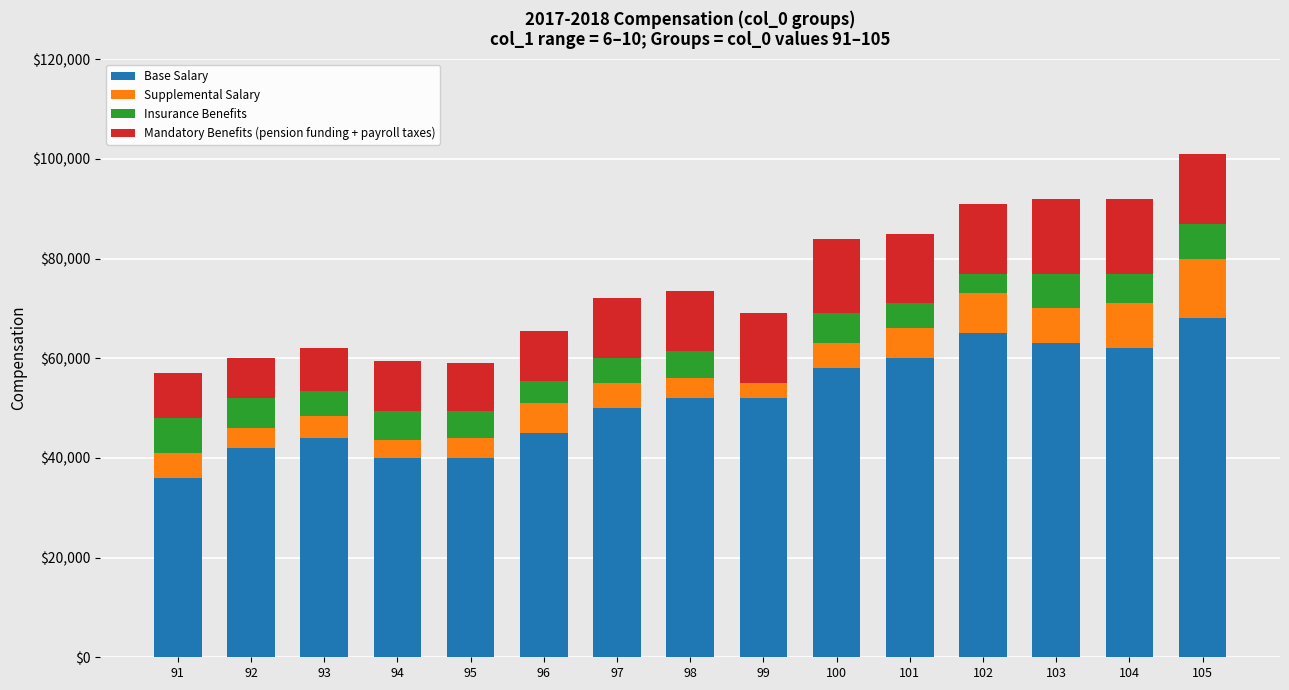

What is the sum of all Base Salary values?

777000